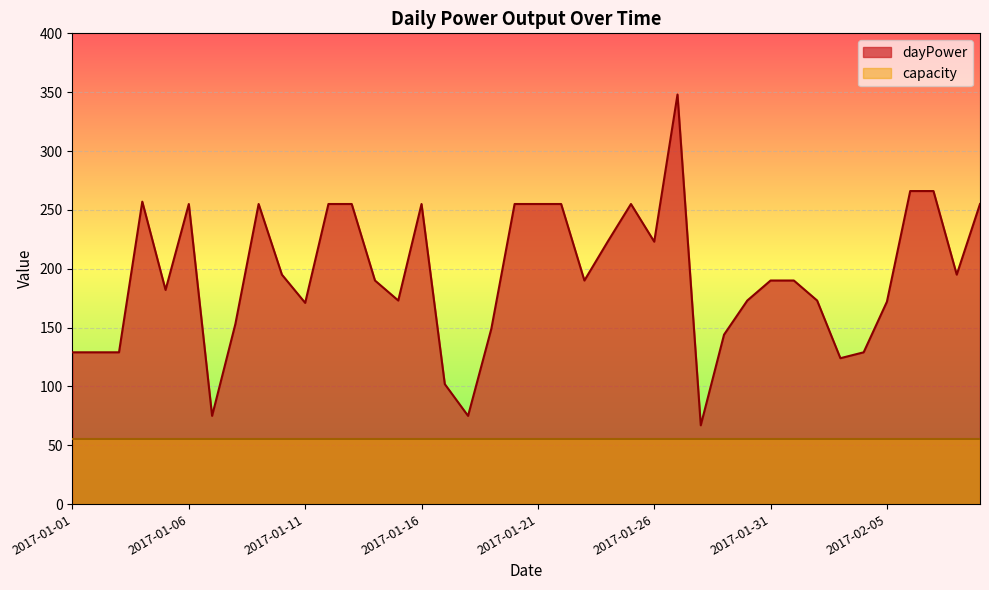

Count the number of data series in this chart.

2